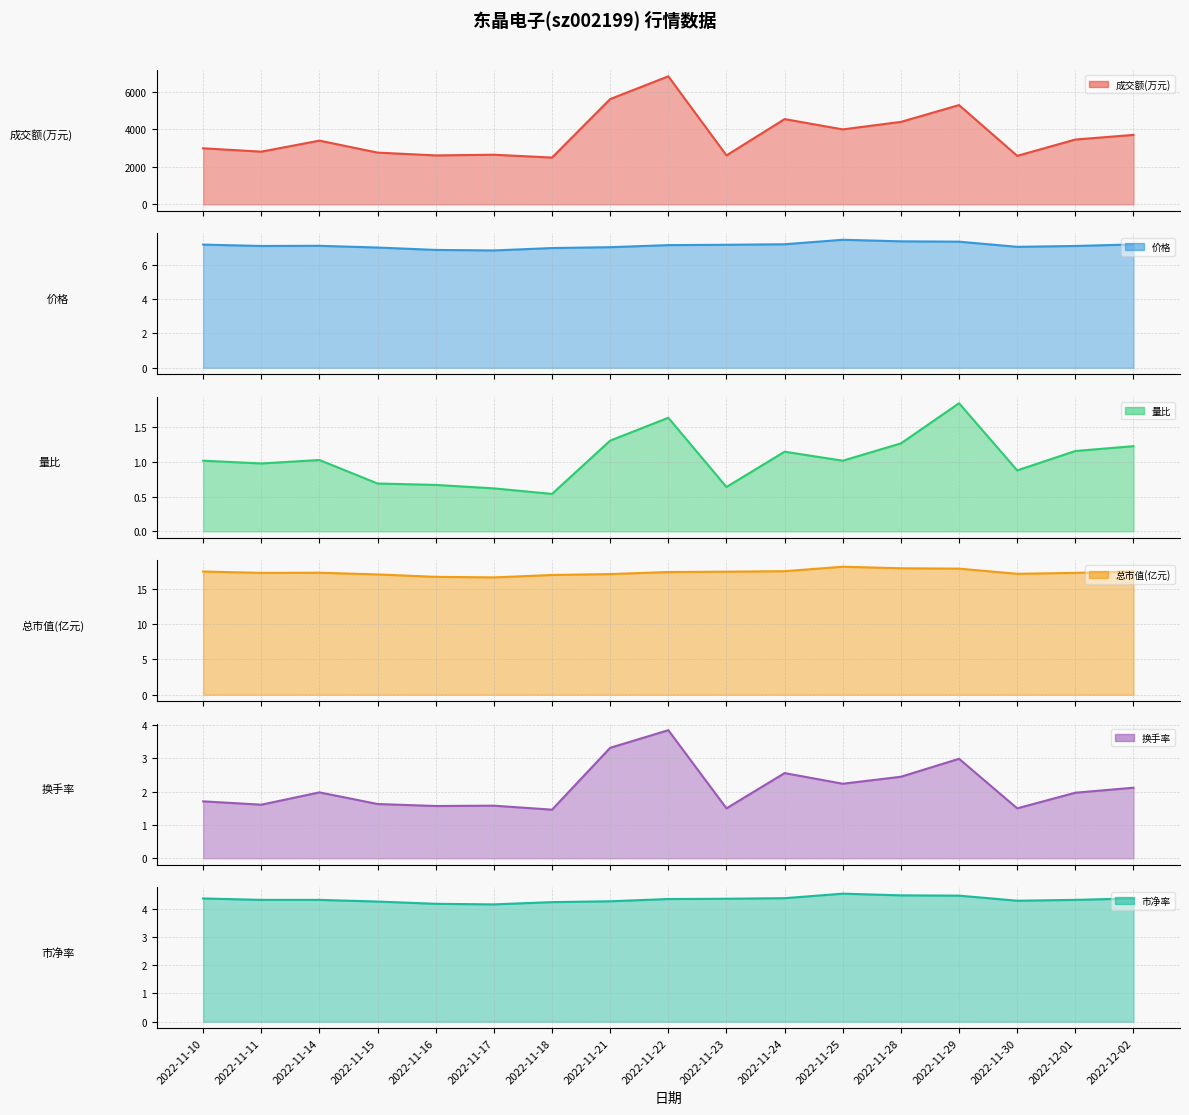

At which label does 量比 first exceed 1?

2022-11-10